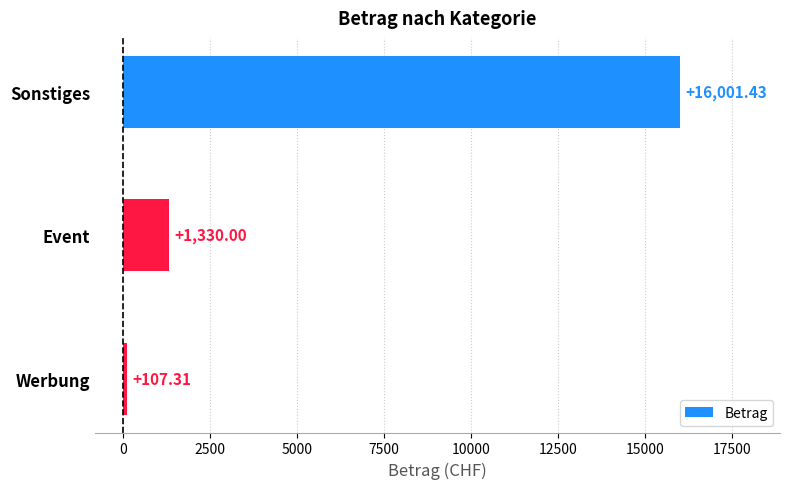

Rank the categories by value from lowest to highest.

Werbung, Event, Sonstiges